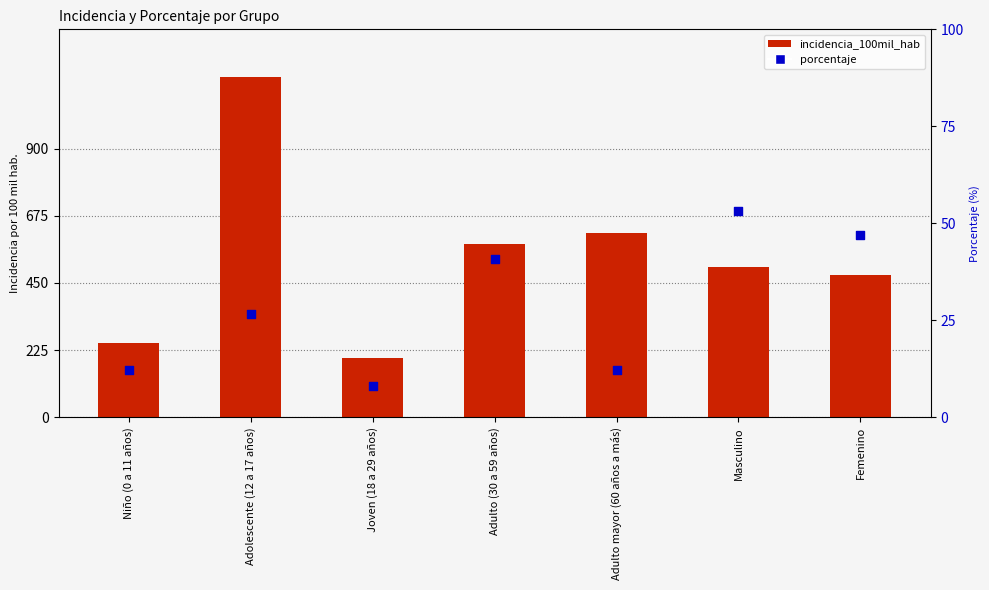

What is the total value across all series at Joven (18 a 29 años)?

207.1